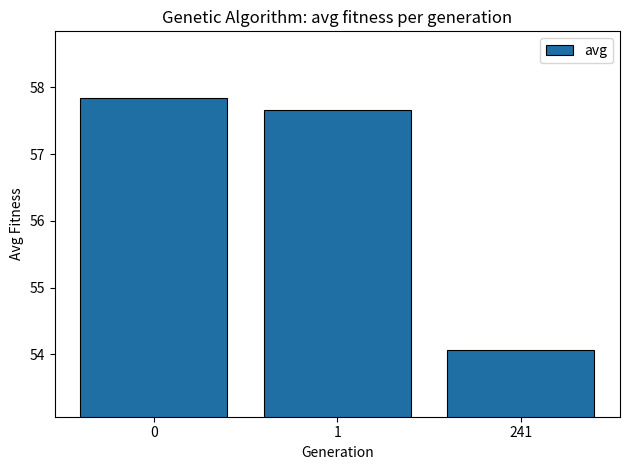

What is the value of the 1st bar from the left?

57.8